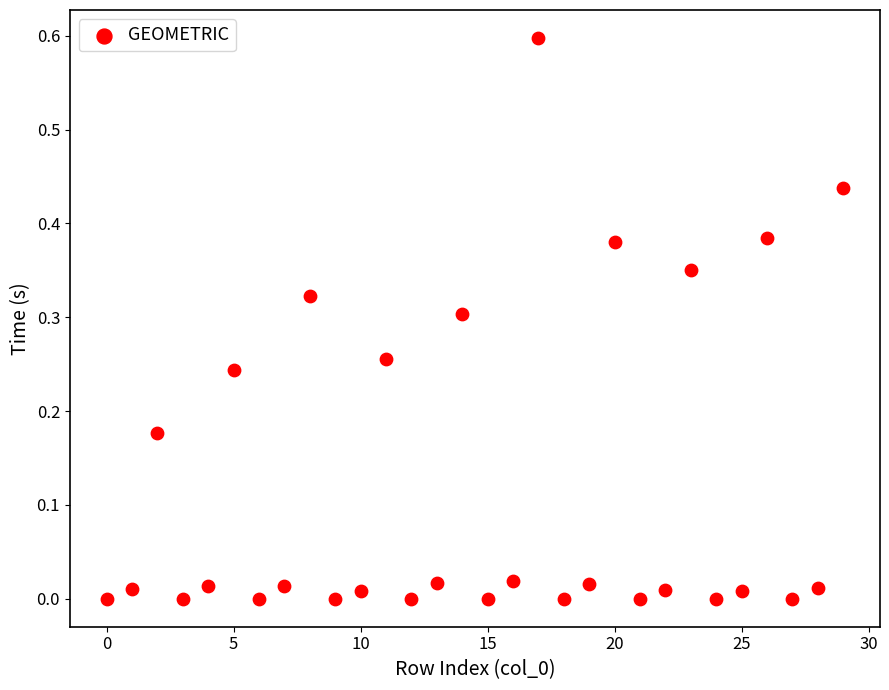

What is the range of Y values (max minus min)?

0.6